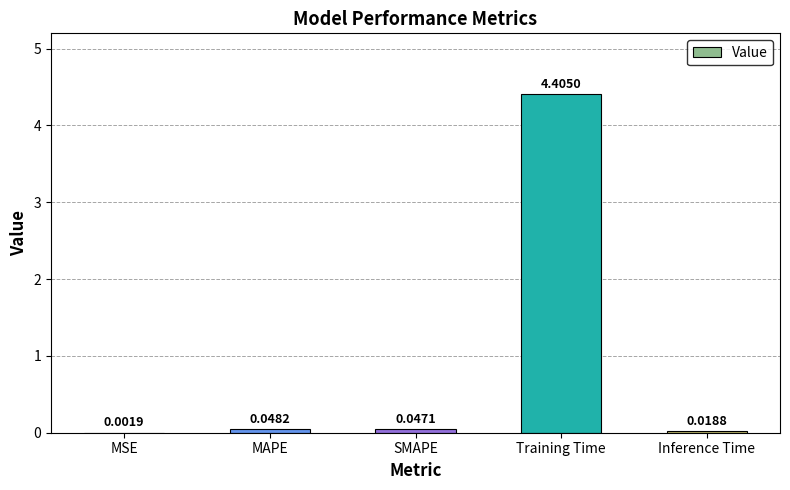

Between MAPE and MSE, which is larger?

MAPE